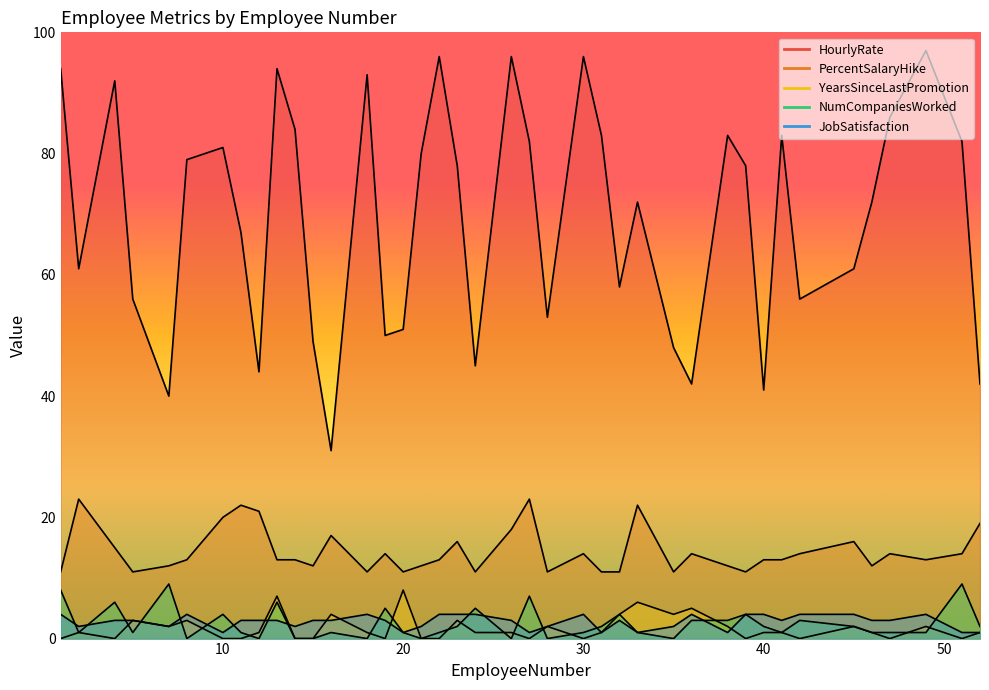

Reading left to right, list all the values displayed in this chart.

HourlyRate: 1=94	2=61	4=92	5=56	7=40	8=79	10=81	11=67	12=44	13=94	14=84	15=49	16=31	18=93	19=50	20=51	21=80	22=96	23=78	24=45	26=96	27=82	28=53	30=96	31=83	32=58	33=72	35=48	36=42	38=83	39=78	40=41	41=83	42=56	45=61	46=72	47=86	49=97	51=82	52=42
PercentSalaryHike: 1=11	2=23	4=15	5=11	7=12	8=13	10=20	11=22	12=21	13=13	14=13	15=12	16=17	18=11	19=14	20=11	21=12	22=13	23=16	24=11	26=18	27=23	28=11	30=14	31=11	32=11	33=22	35=11	36=14	38=12	39=11	40=13	41=13	42=14	45=16	46=12	47=14	49=13	51=14	52=19
YearsSinceLastPromotion: 1=0	2=1	4=0	5=3	7=2	8=3	10=0	11=0	12=1	13=7	14=0	15=0	16=4	18=1	19=0	20=8	21=0	22=0	23=3	24=1	26=1	27=0	28=2	30=0	31=1	32=4	33=6	35=4	36=5	38=2	39=0	40=1	41=1	42=0	45=2	46=1	47=0	49=2	51=0	52=1
NumCompaniesWorked: 1=8	2=1	4=6	5=1	7=9	8=0	10=4	11=1	12=0	13=6	14=0	15=0	16=1	18=0	19=5	20=1	21=0	22=1	23=2	24=5	26=0	27=7	28=0	30=1	31=2	32=4	33=1	35=0	36=3	38=3	39=4	40=2	41=1	42=3	45=2	46=1	47=1	49=1	51=9	52=2
JobSatisfaction: 1=4	2=2	4=3	5=3	7=2	8=4	10=1	11=3	12=3	13=3	14=2	15=3	16=3	18=4	19=3	20=1	21=2	22=4	23=4	24=4	26=3	27=1	28=2	30=4	31=1	32=3	33=1	35=2	36=4	38=1	39=4	40=4	41=3	42=4	45=4	46=3	47=3	49=4	51=1	52=1